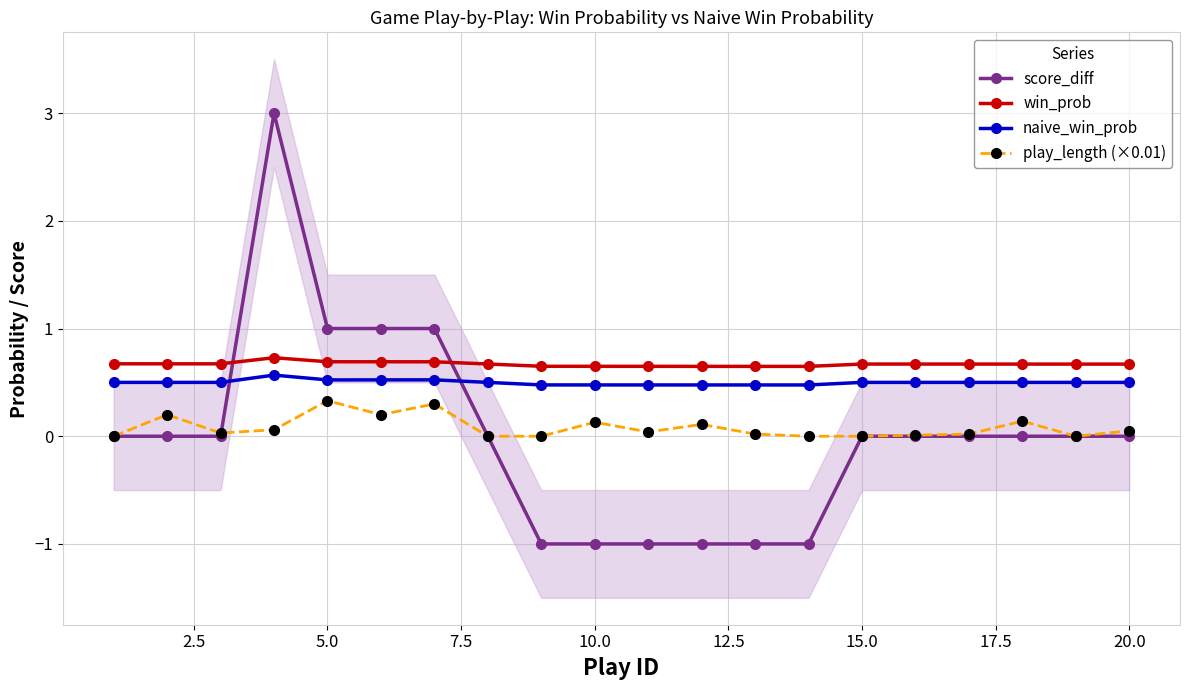

True or false: play_length (×0.01) and naive_win_prob cross at least once.

False